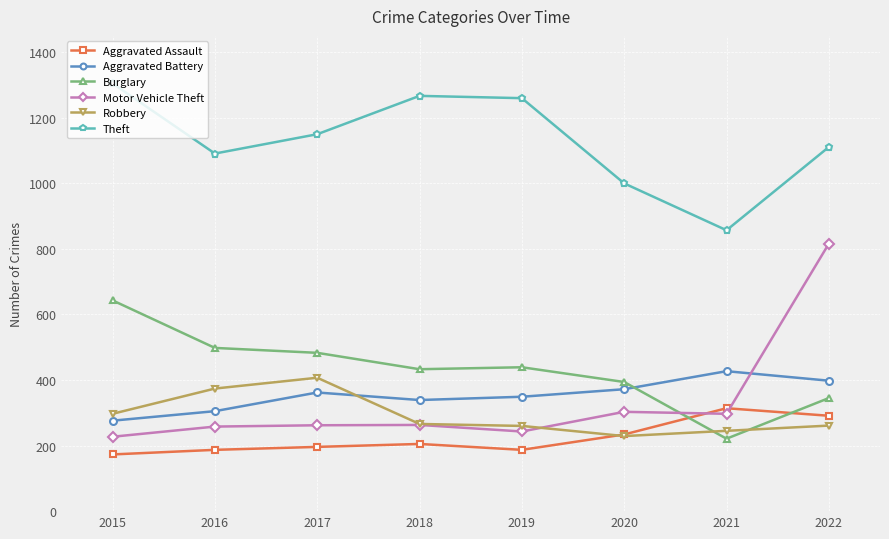

Where is the first local minimum for Theft?

2016